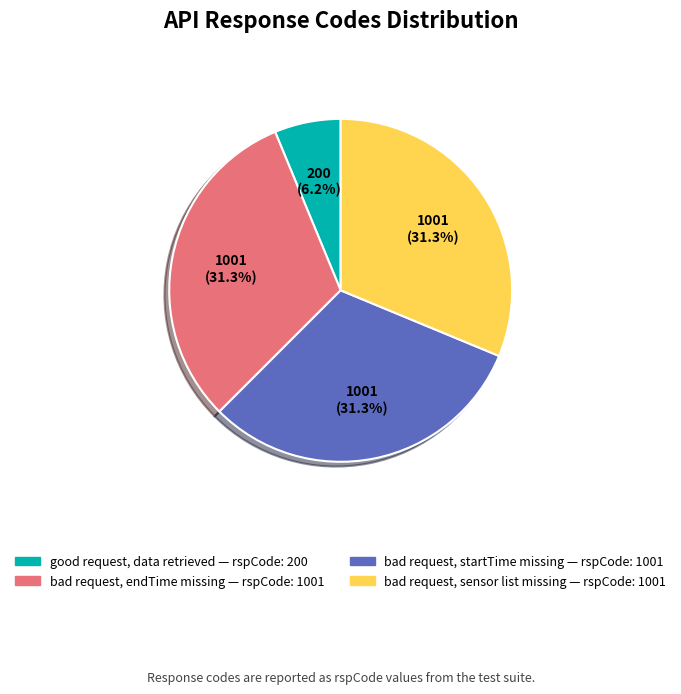

Which slice is the smallest?

good request, data retrieved